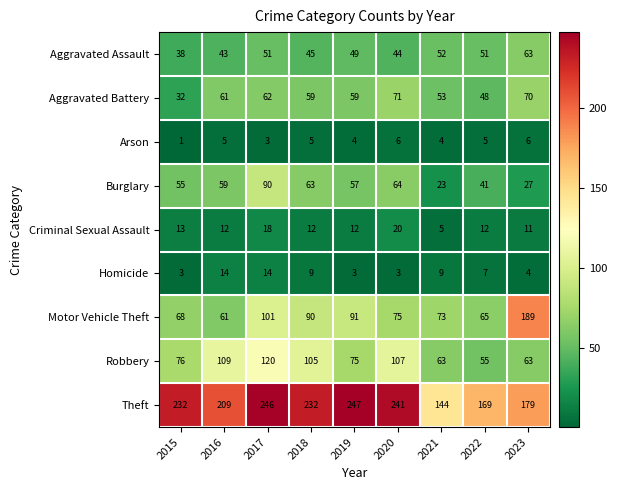

What is the highest value of the Homicide series?

14